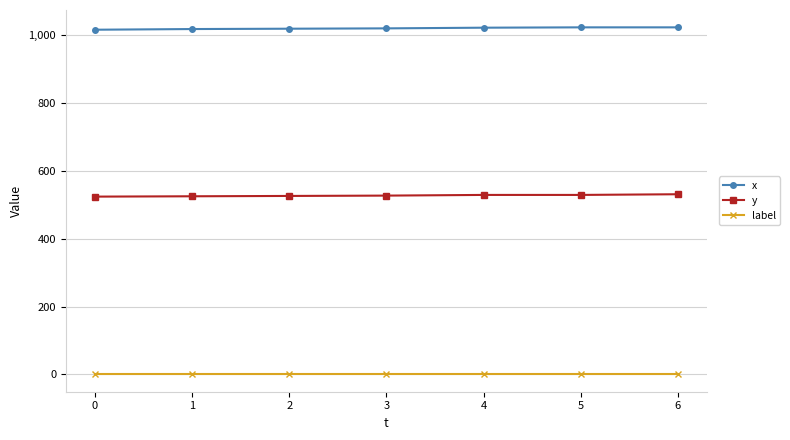

What is the value of the x point at the 6th from the left?

1023